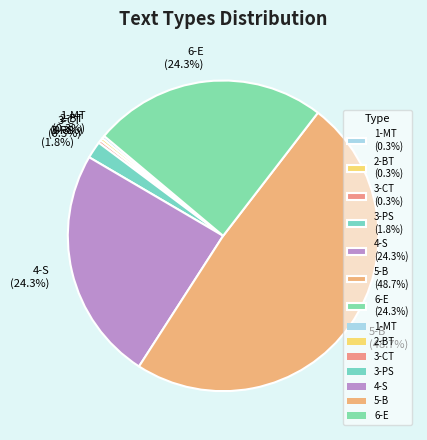

Count the number of slices in the pie.

7